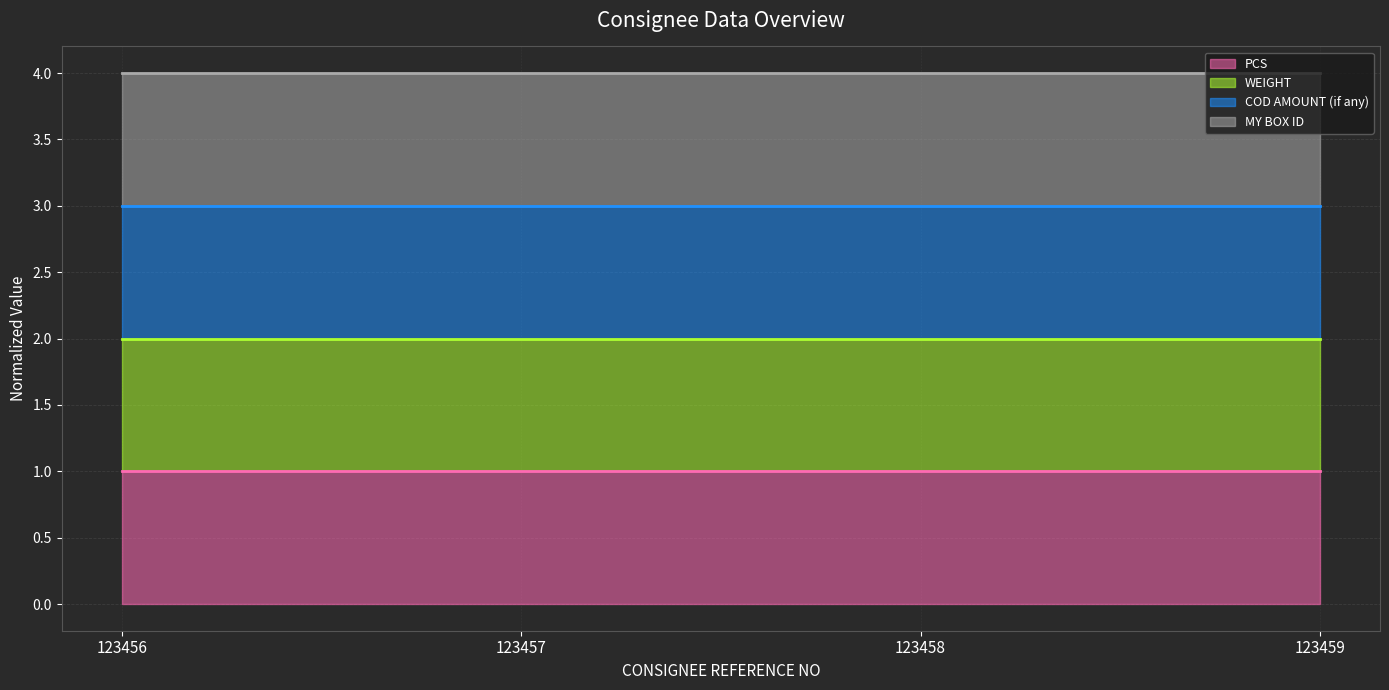

Is it true that MY BOX ID (line) equals 4 at 123456?

True